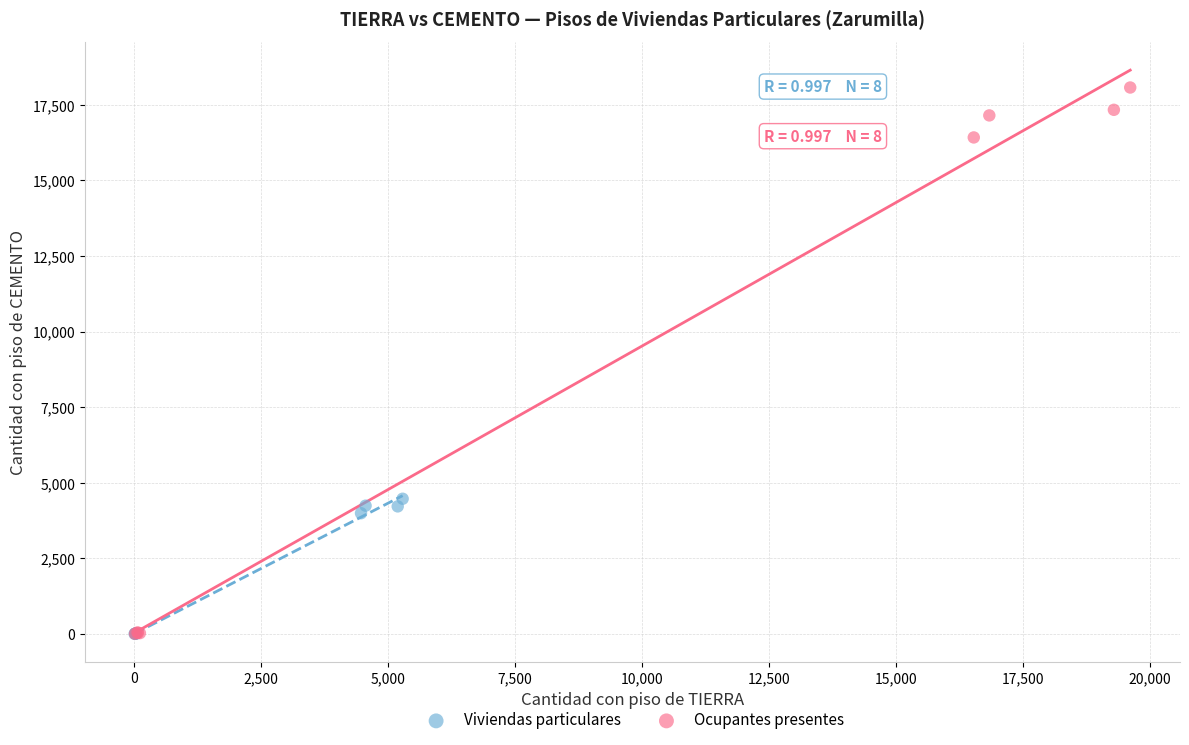

Which series has the widest spread of Y values?

Ocupantes presentes